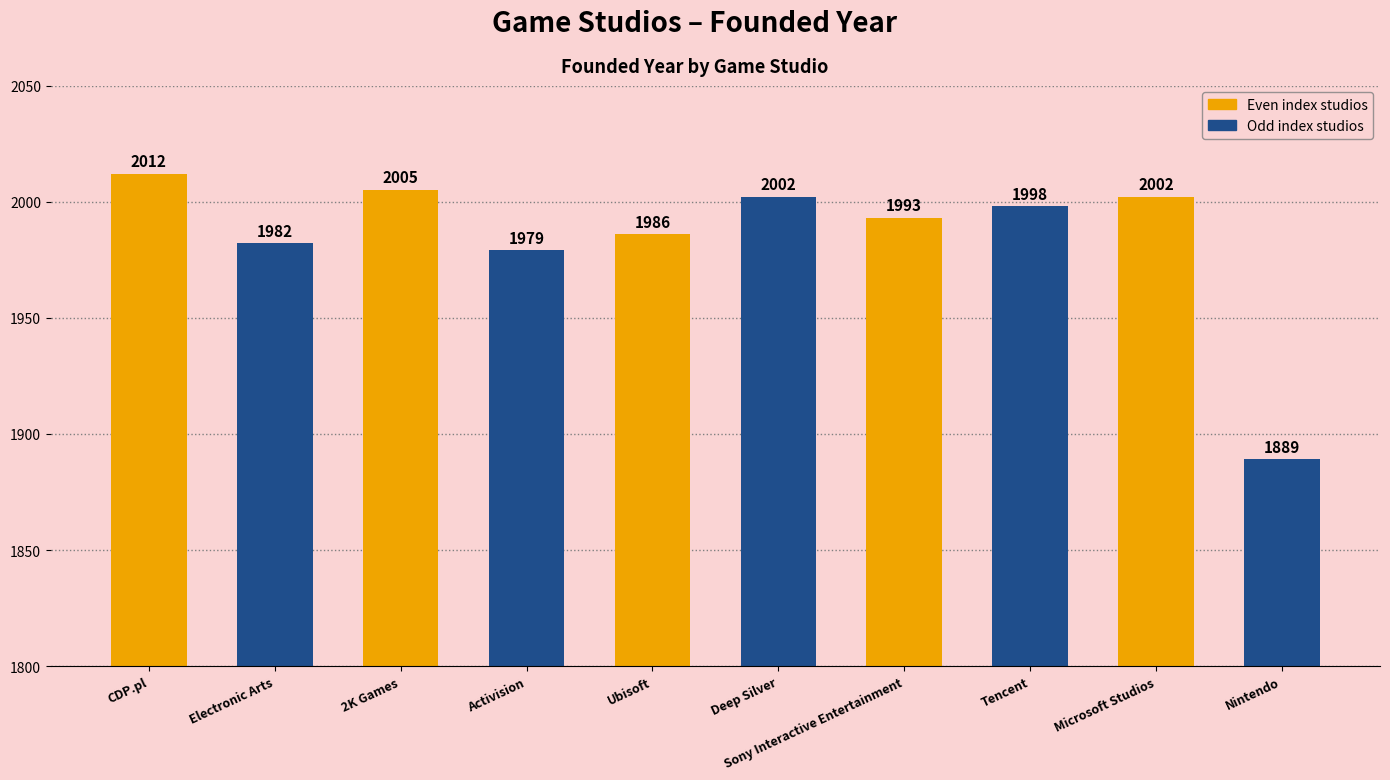

What is the difference between the second highest and minimum values?

116